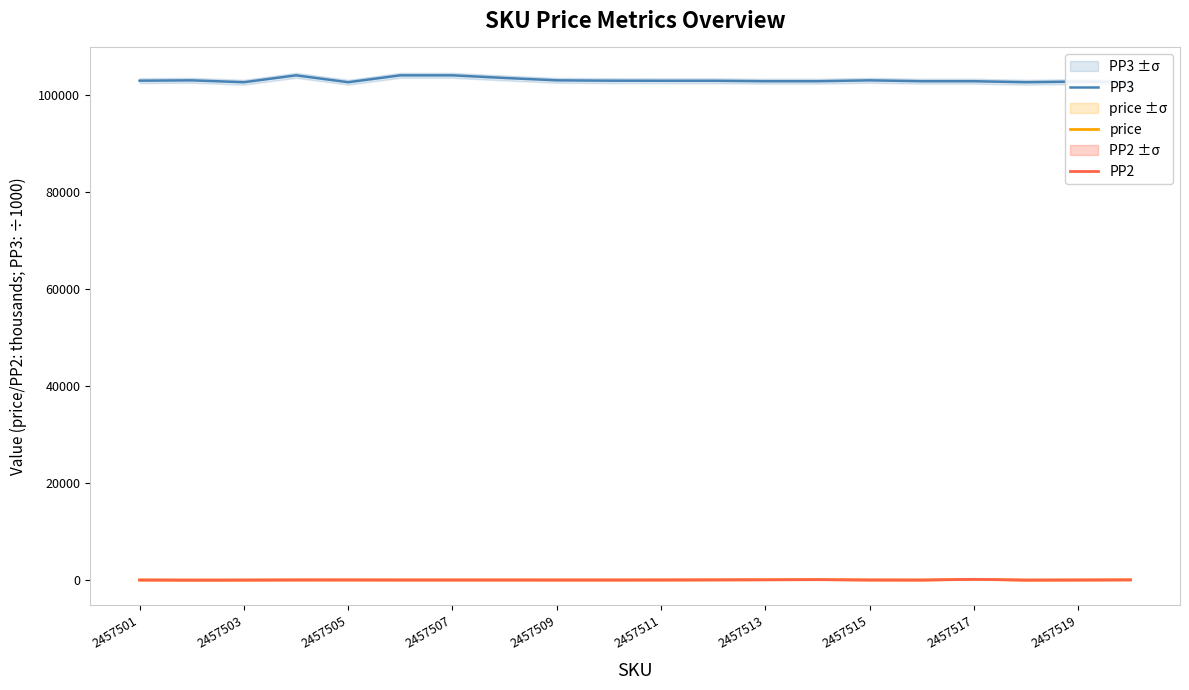

True or false: PP2 and PP3 intersect in this chart.

False